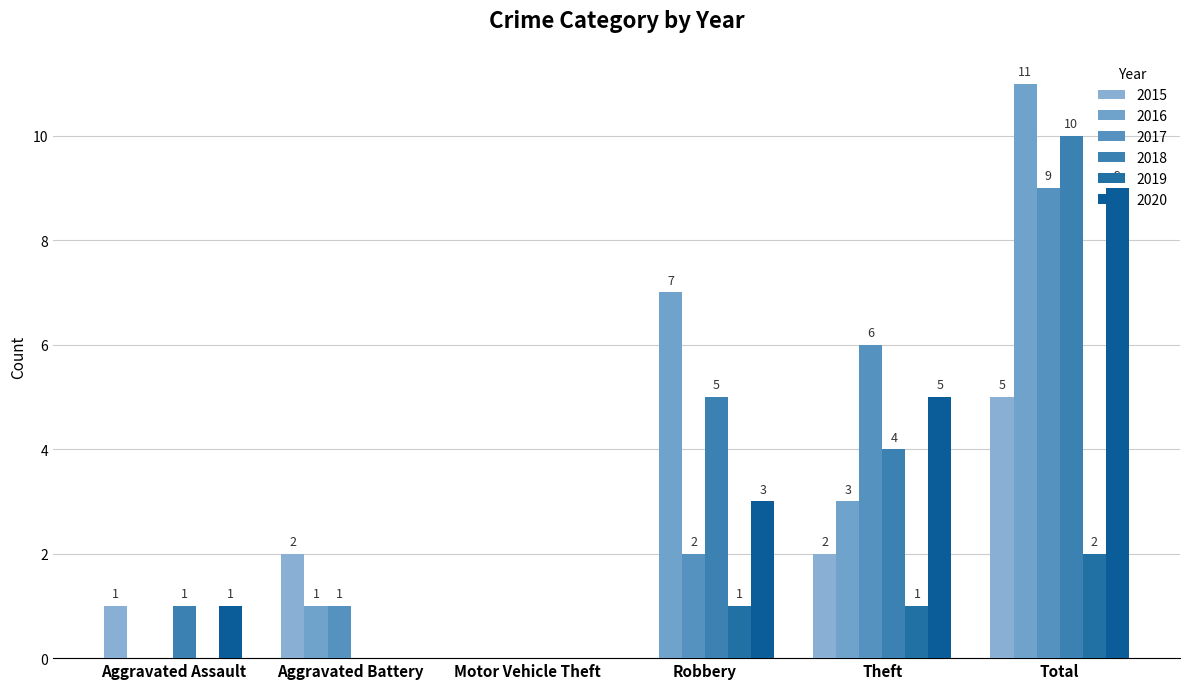

How many groups of bars are there?

6